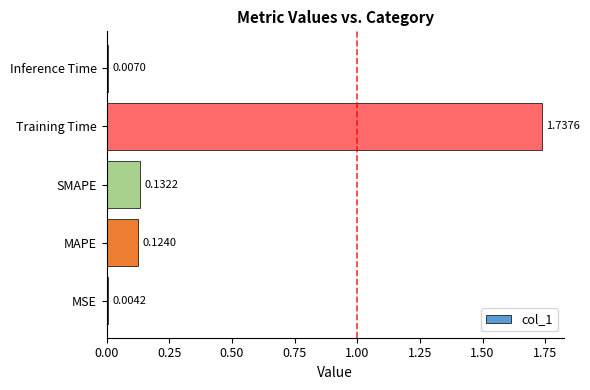

Which has a higher value, SMAPE or MSE?

SMAPE